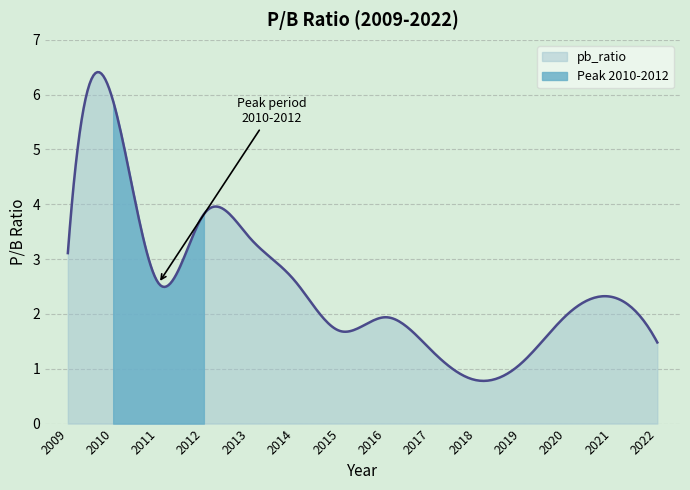

What is the maximum value for pb_ratio?

6.4